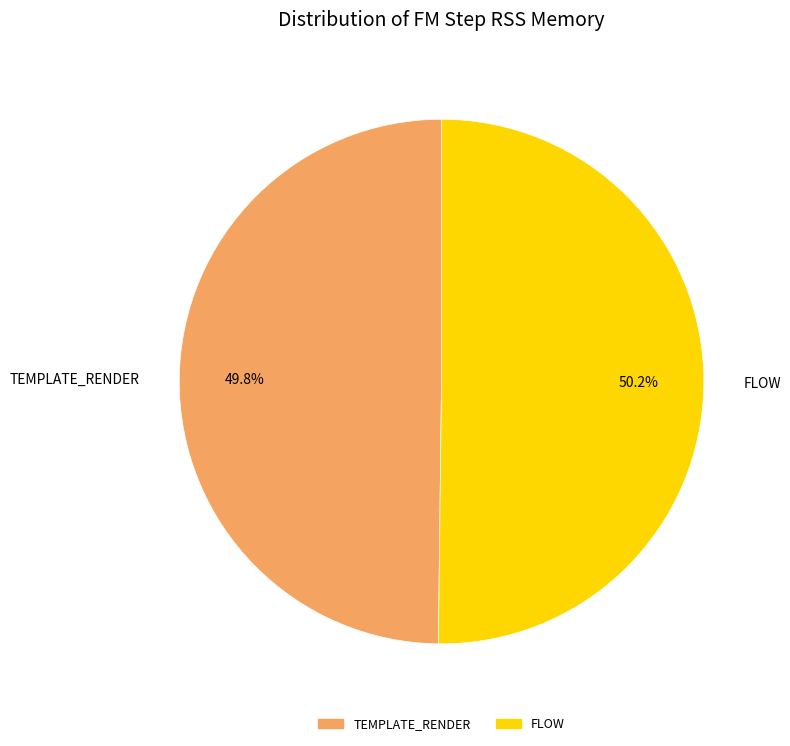

Approximately how many times larger is the value at FLOW compared to TEMPLATE_RENDER?

1.0